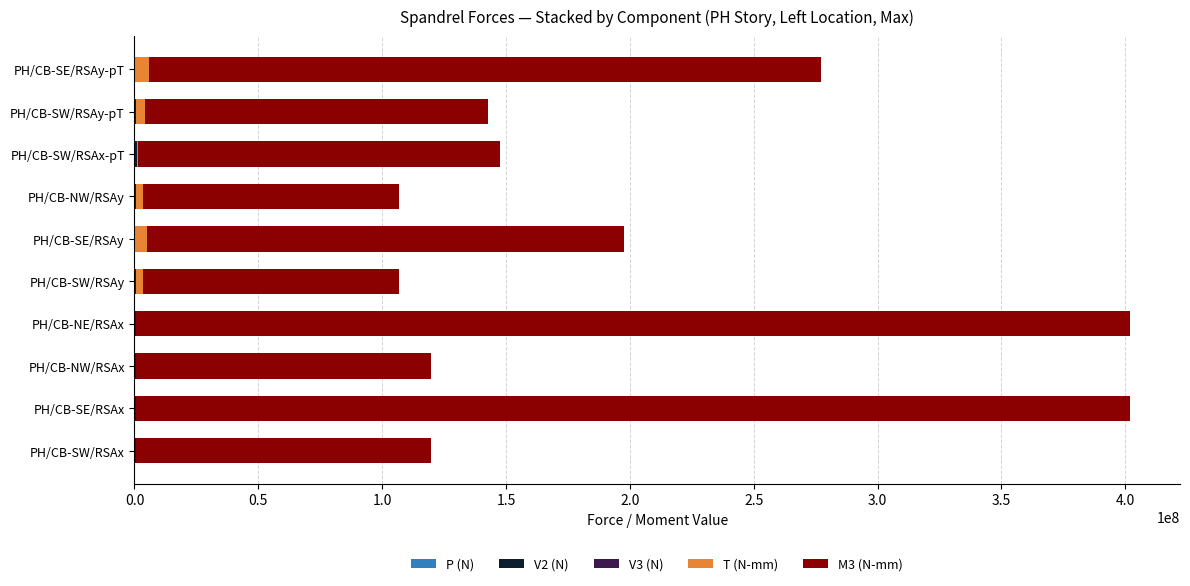

Count the number of categories in the chart.

10